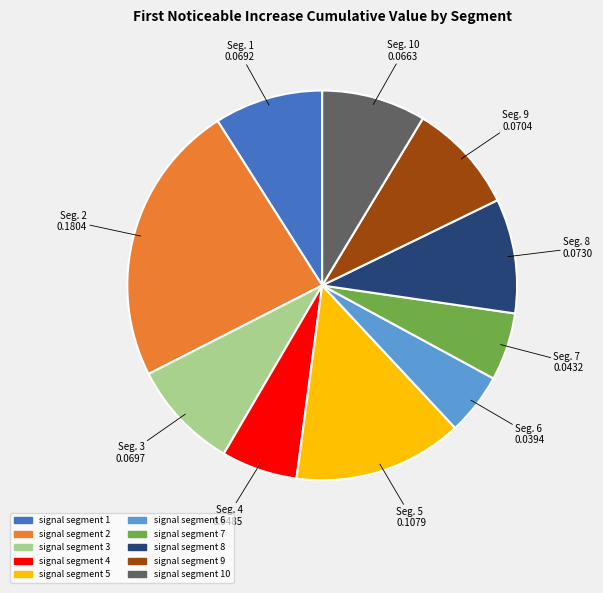

How many slices are in this pie chart?

10